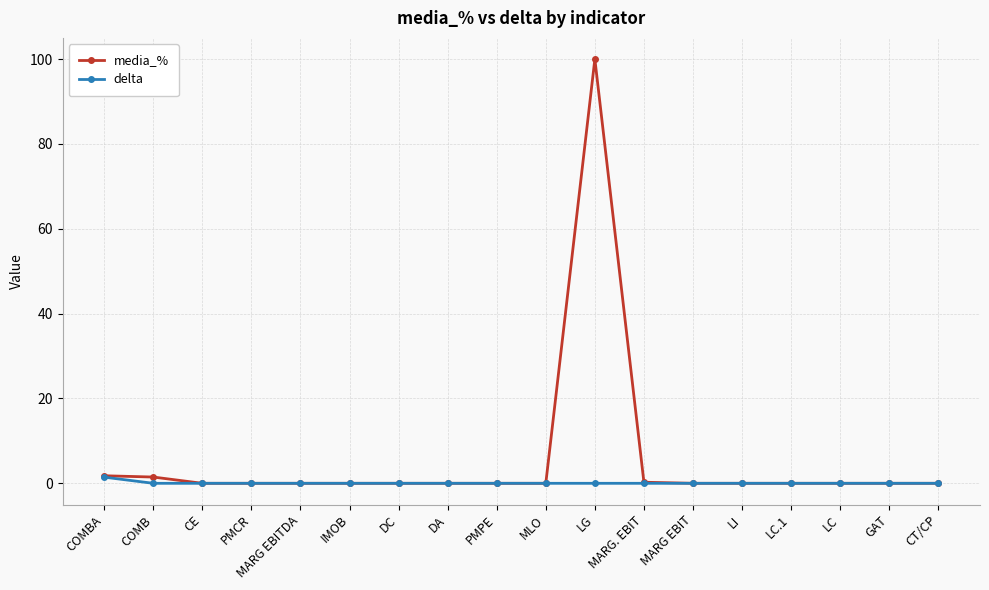

The media_% series shows -45.6 at IMOB. True or false?

False